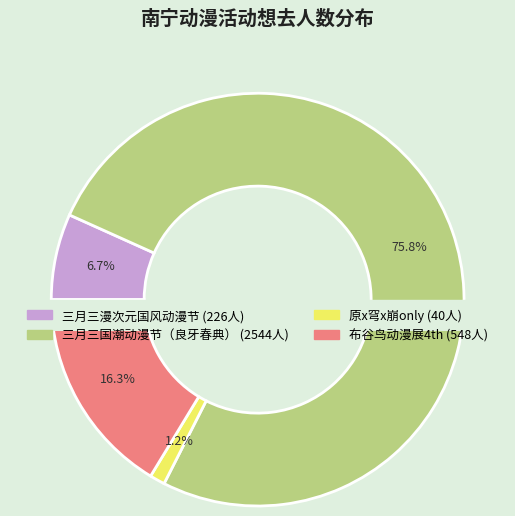

How many segments does this pie chart have?

4